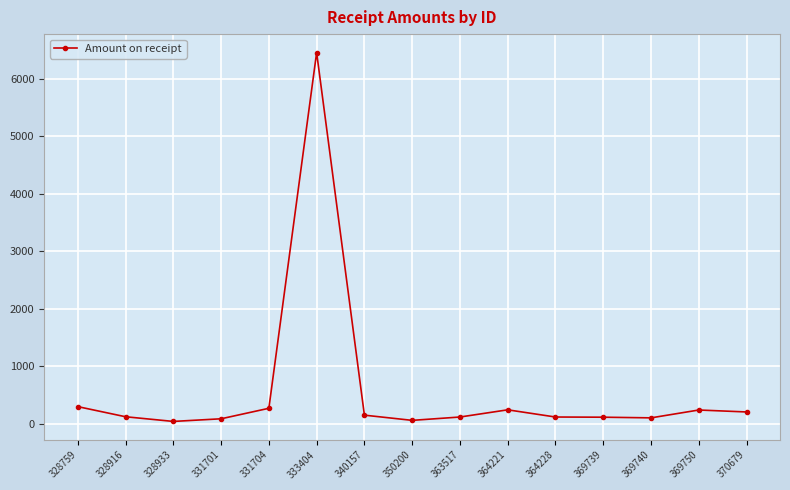

What is the sum of the values at 369750 and 369740?

338.3